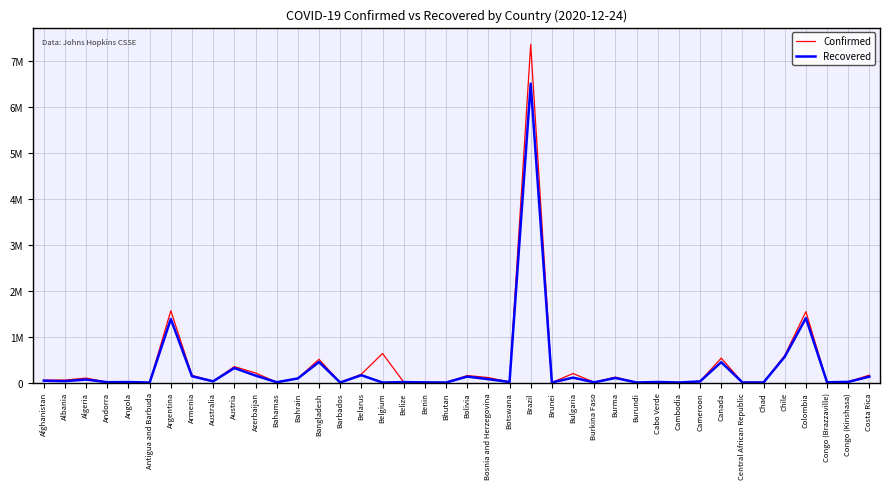

Does the chart have visible grid lines?

Yes